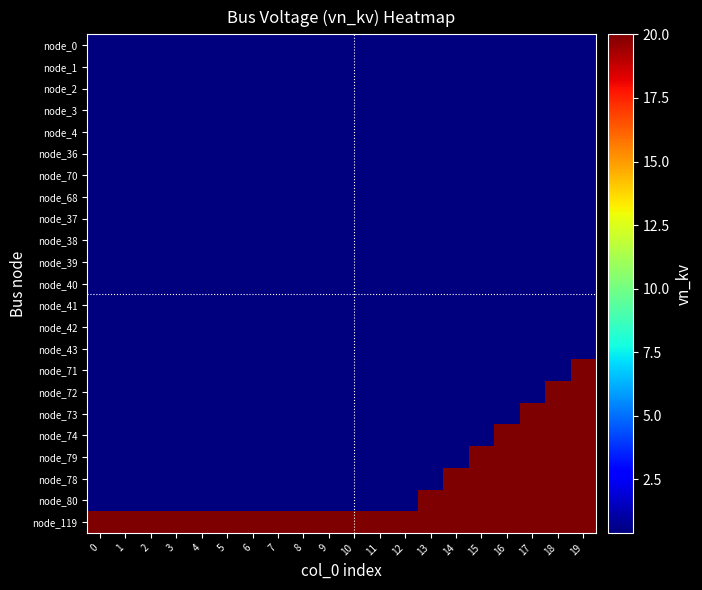

Which series has the largest range (max minus min)?

node_71